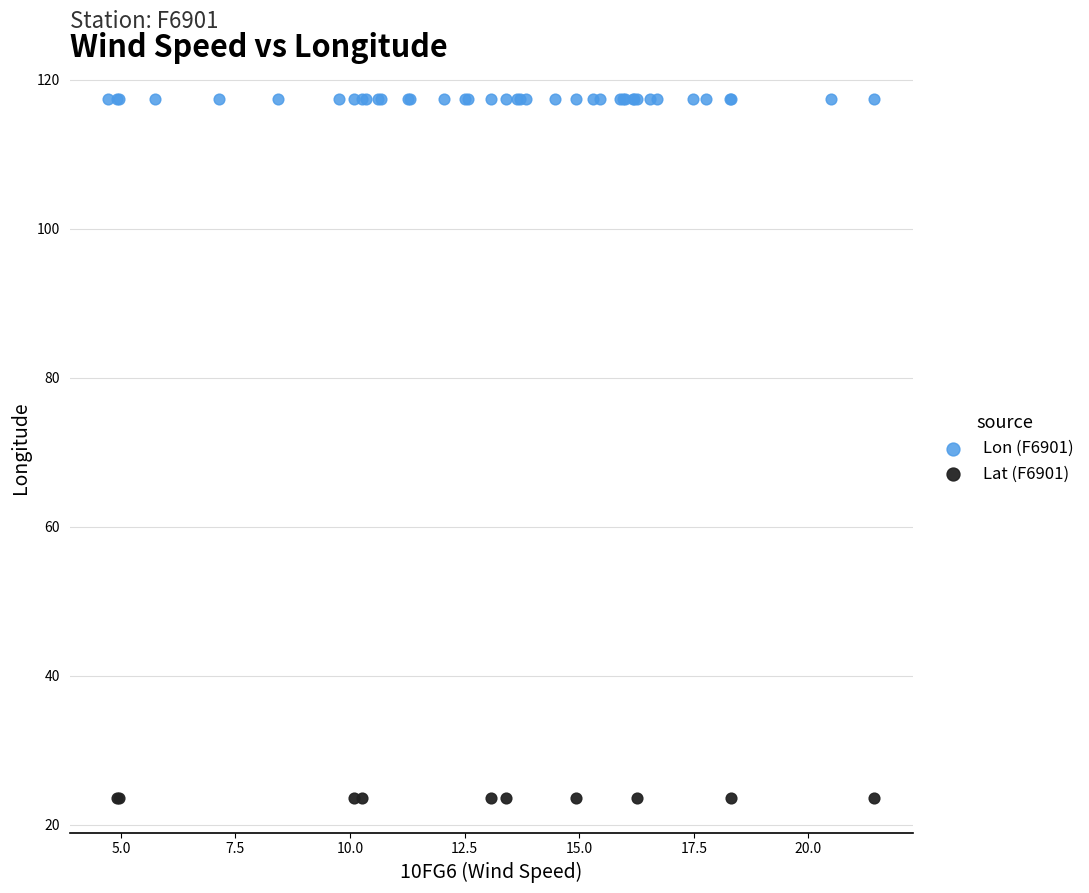

Which series contains the highest Y value?

Lon (F6901)